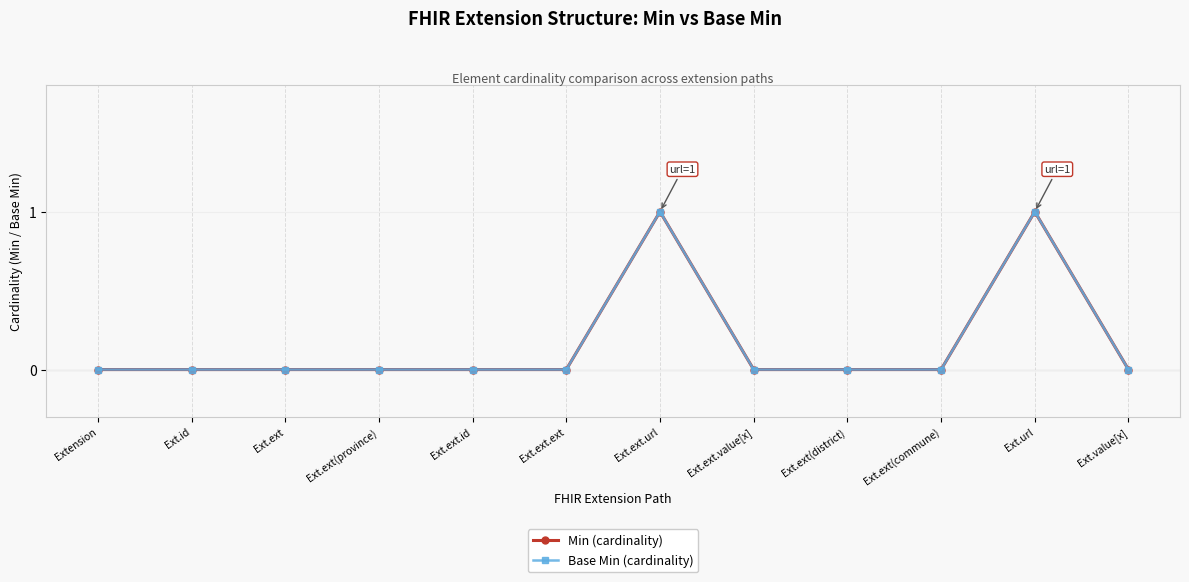

In Base Min (cardinality), how many points are higher than both neighbors (excluding endpoints)?

2